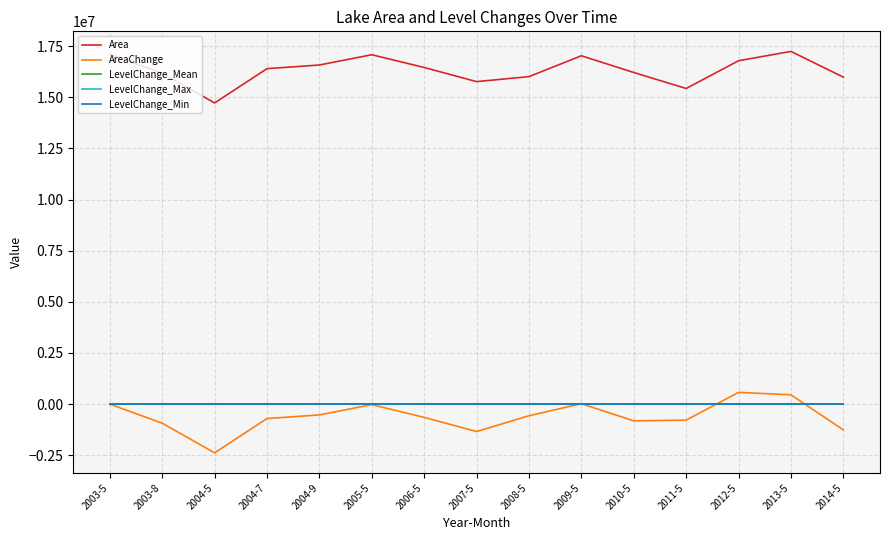

The AreaChange series shows 456600.0 at 2013-5. True or false?

True